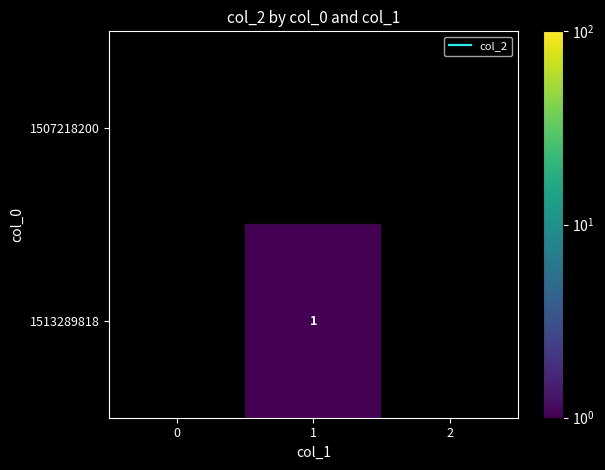

Which has a higher value, 0 or 2?

2